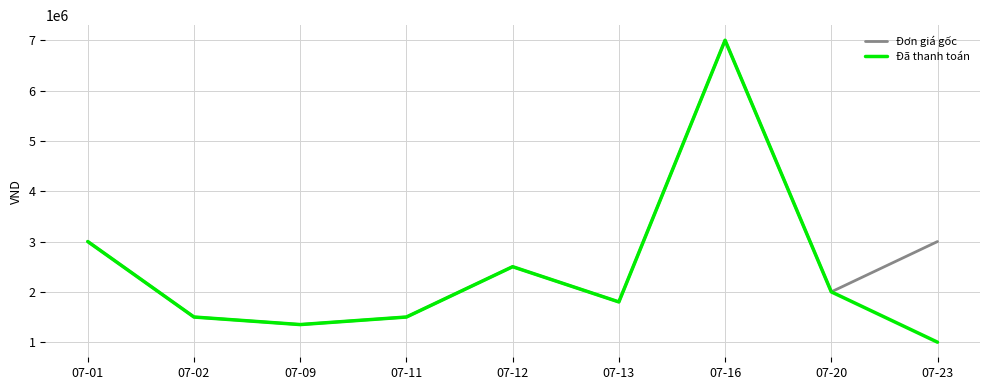

Which series has the largest range (max minus min)?

Đã thanh toán